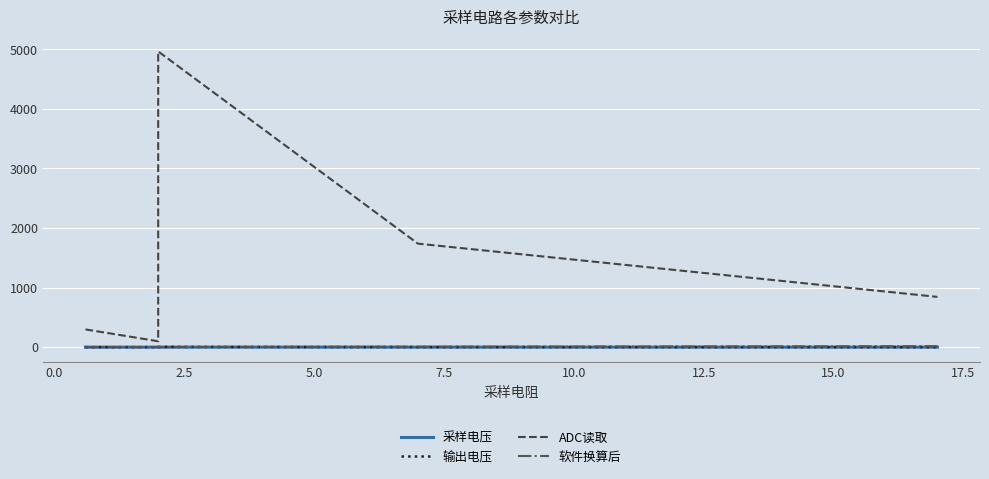

What is the approximate value of 软件换算后 at 7.5?

17.0